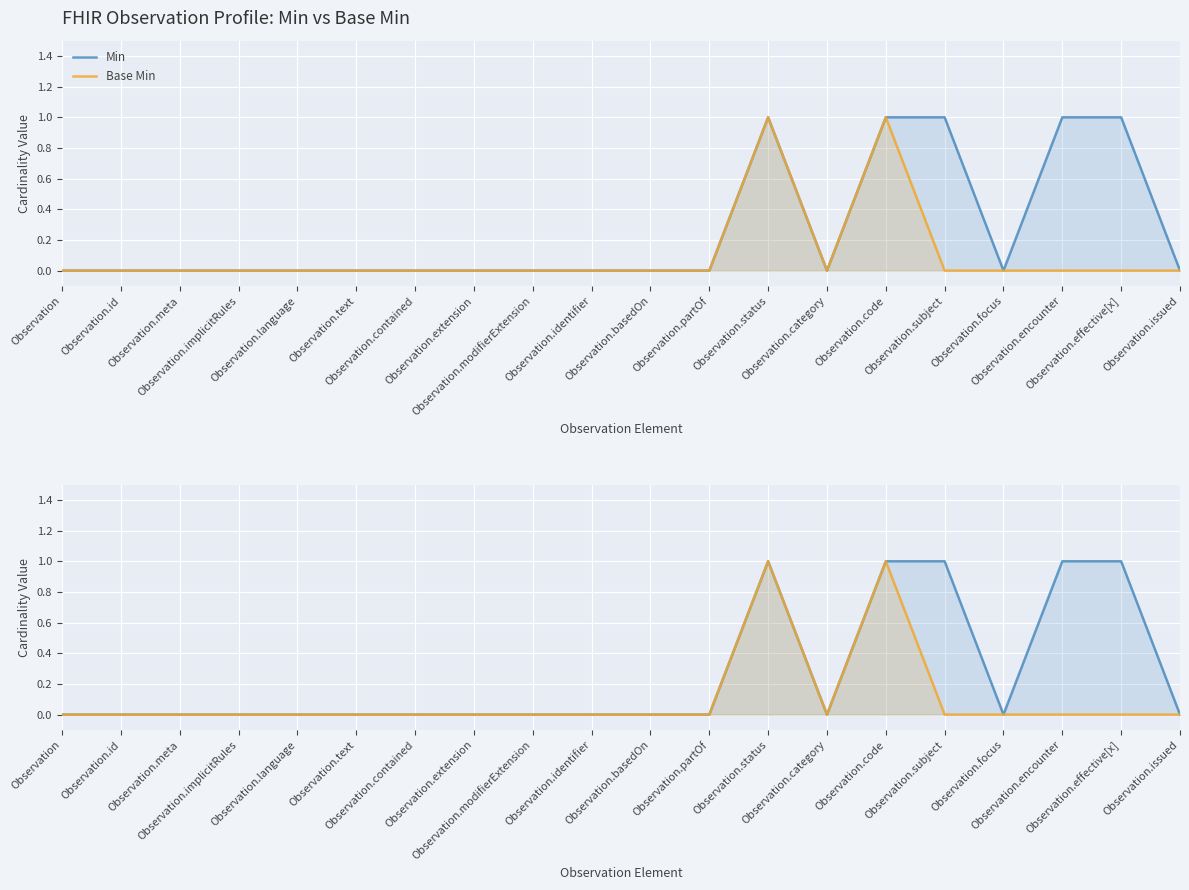

Which series has the largest total across all categories?

Min